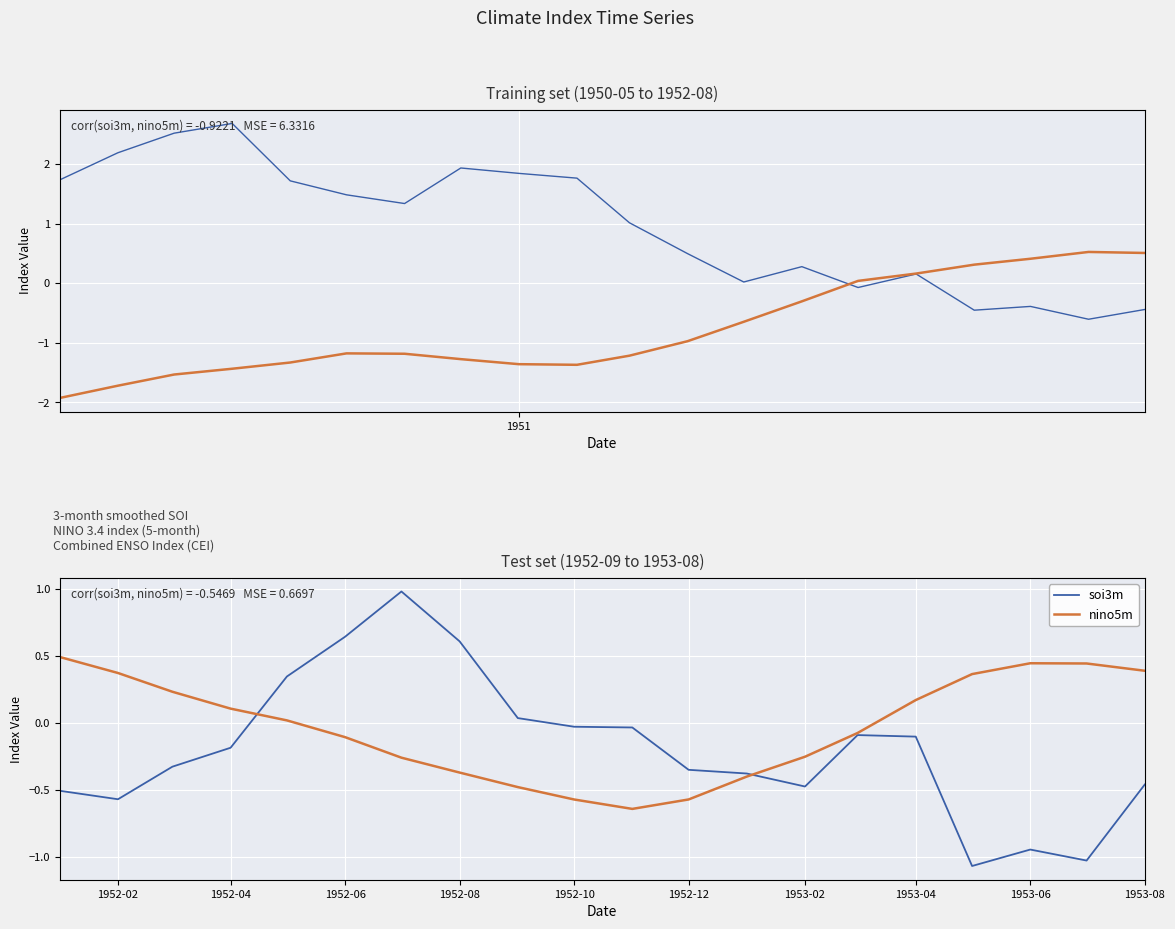

What position from the right is 1950?

20